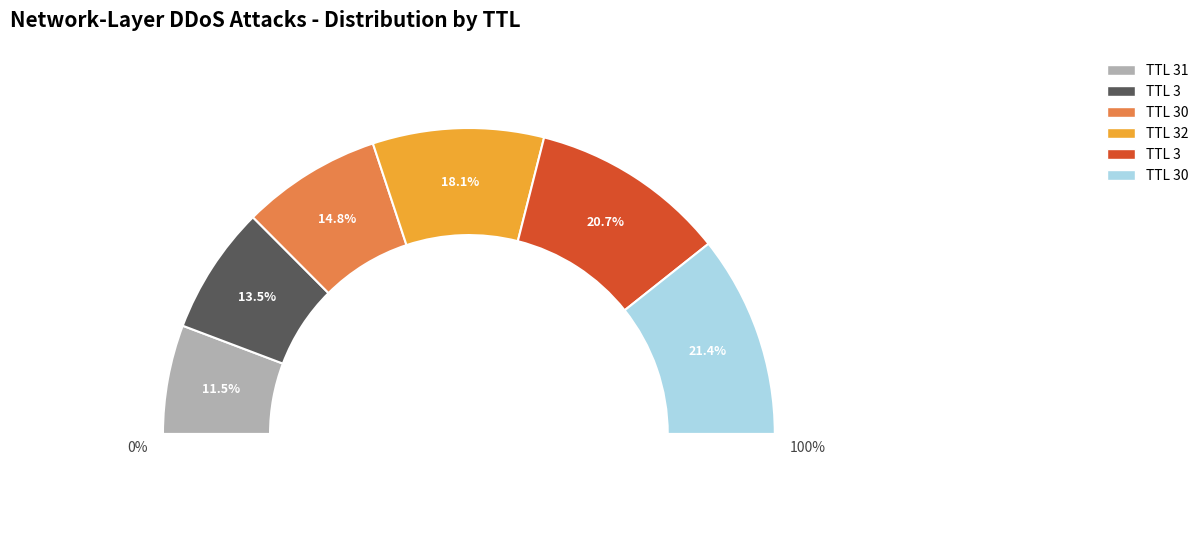

To the nearest percent, what percentage of the pie is 31?

12%